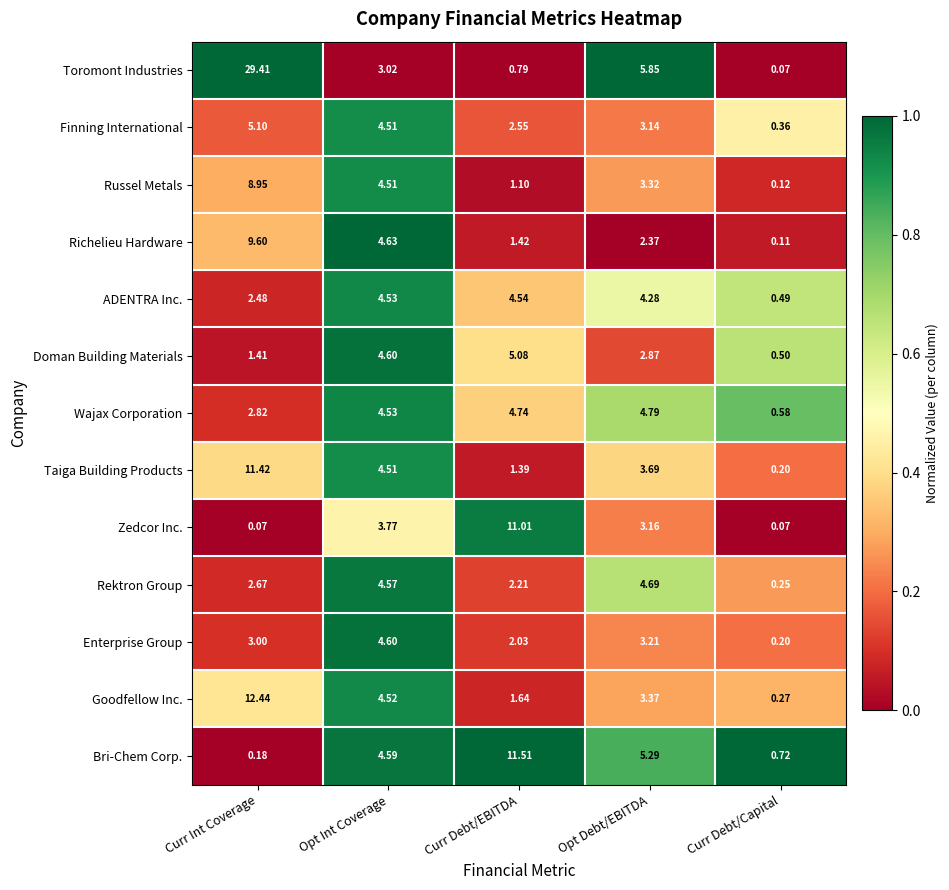

Which series changed the most between Curr Int Coverage and Opt Int Coverage?

Toromont Industries